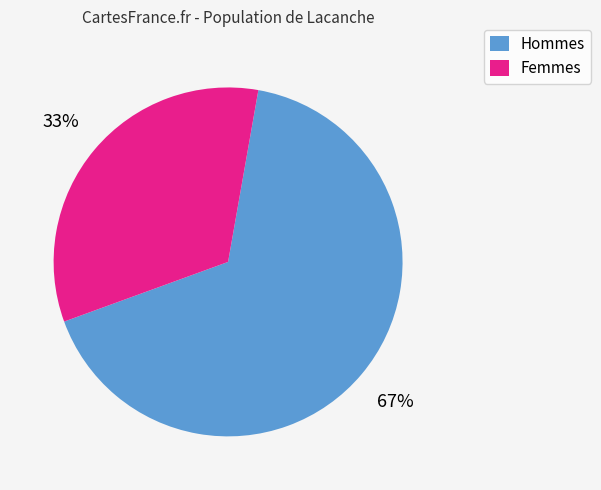

Which slice is the smallest?

Femmes